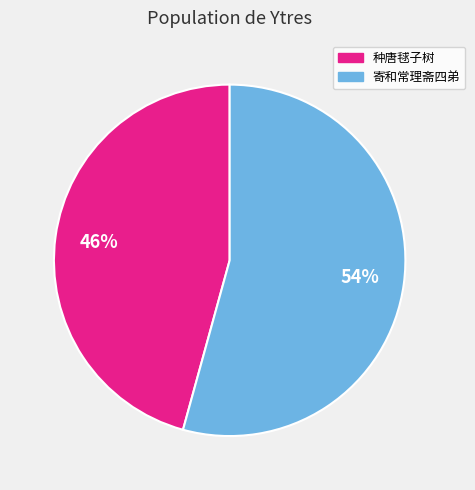

Is there any slice that represents more than half of the pie?

Yes